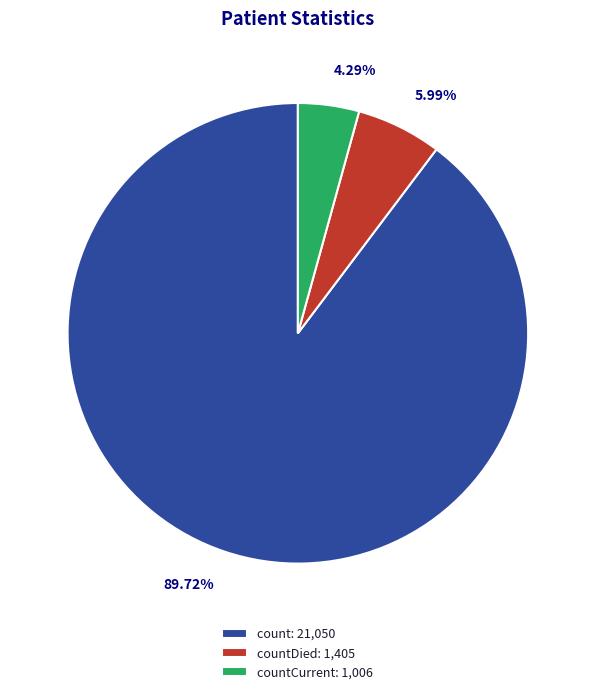

Does any single category account for the majority?

Yes